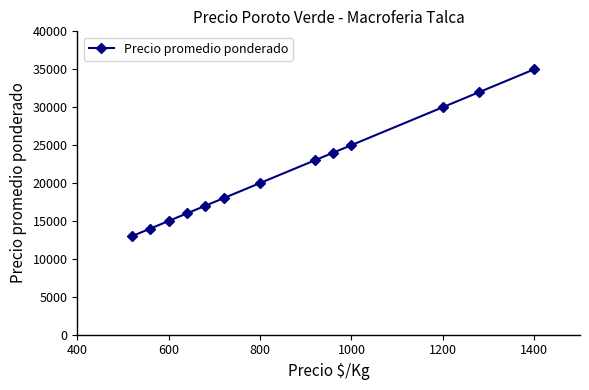

What is the difference between the maximum and minimum values?

22000